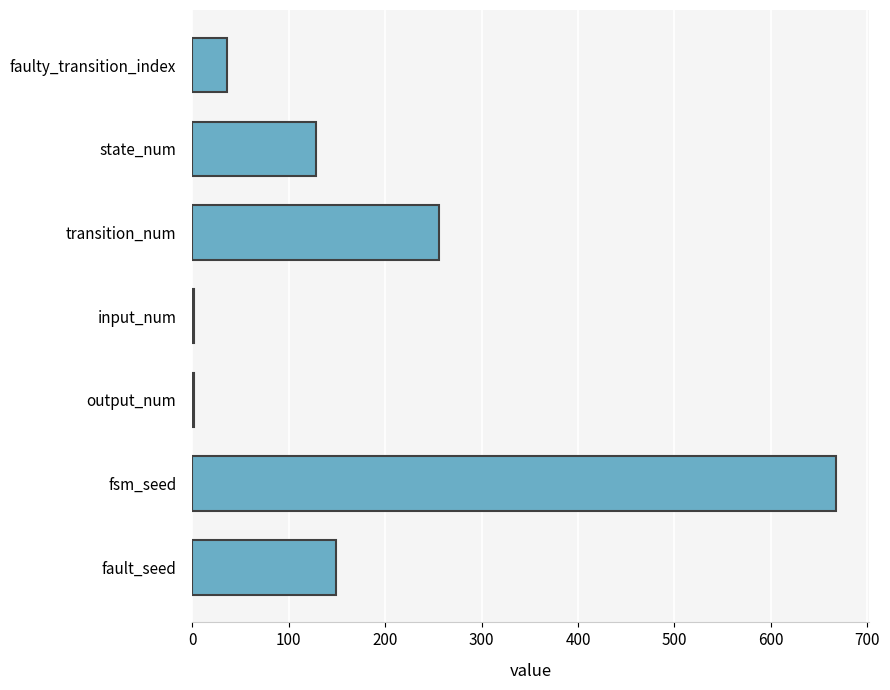

What is the change in value from state_num to fault_seed?

+21